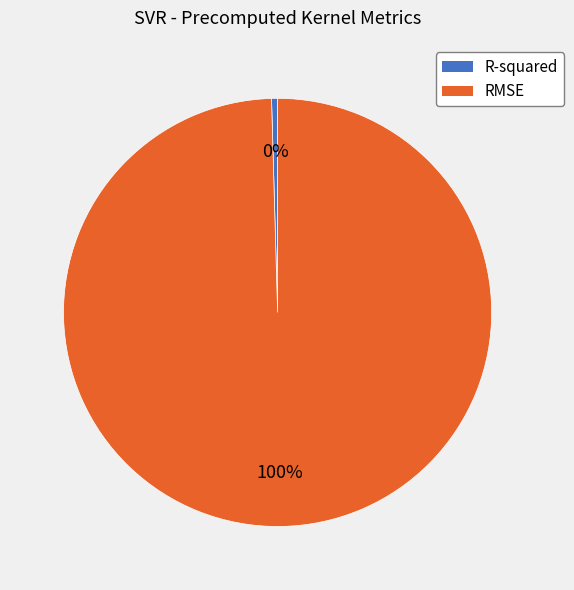

What is the largest slice in the pie chart?

RMSE